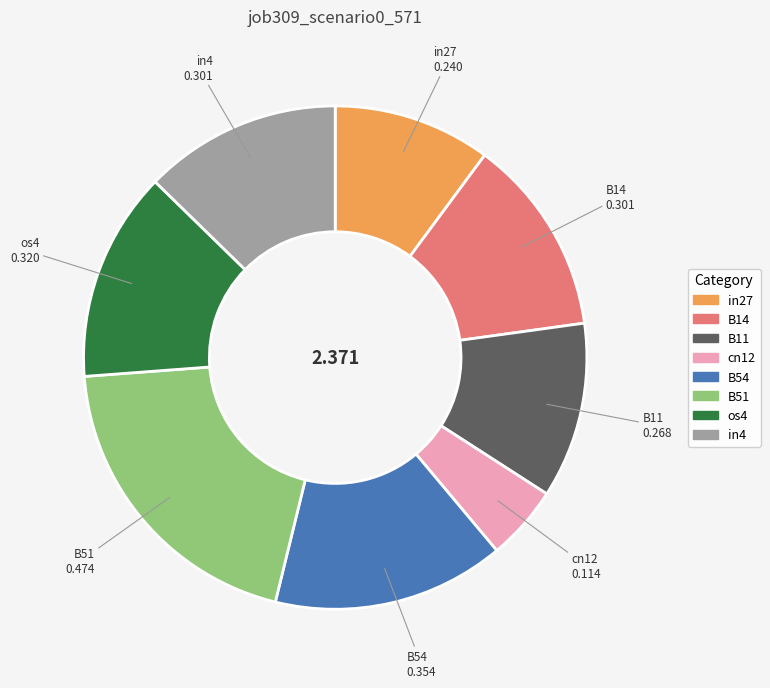

How many segments does this pie chart have?

8